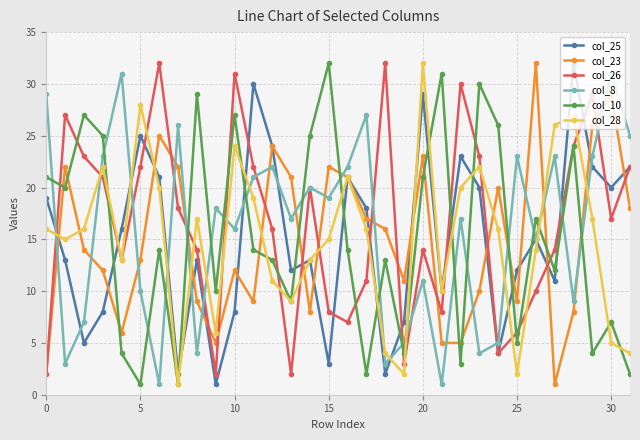

Which series has the largest total across all categories?

col_26